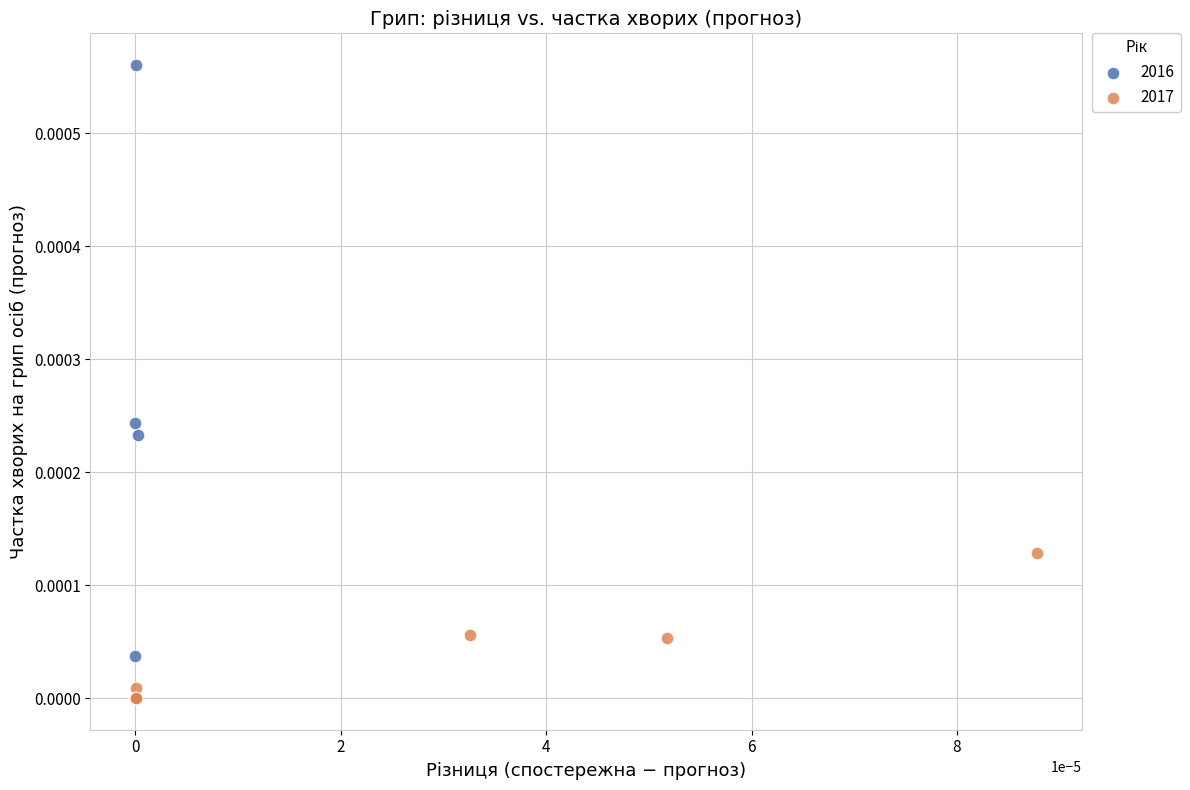

Which series has the widest spread of Y values?

2016